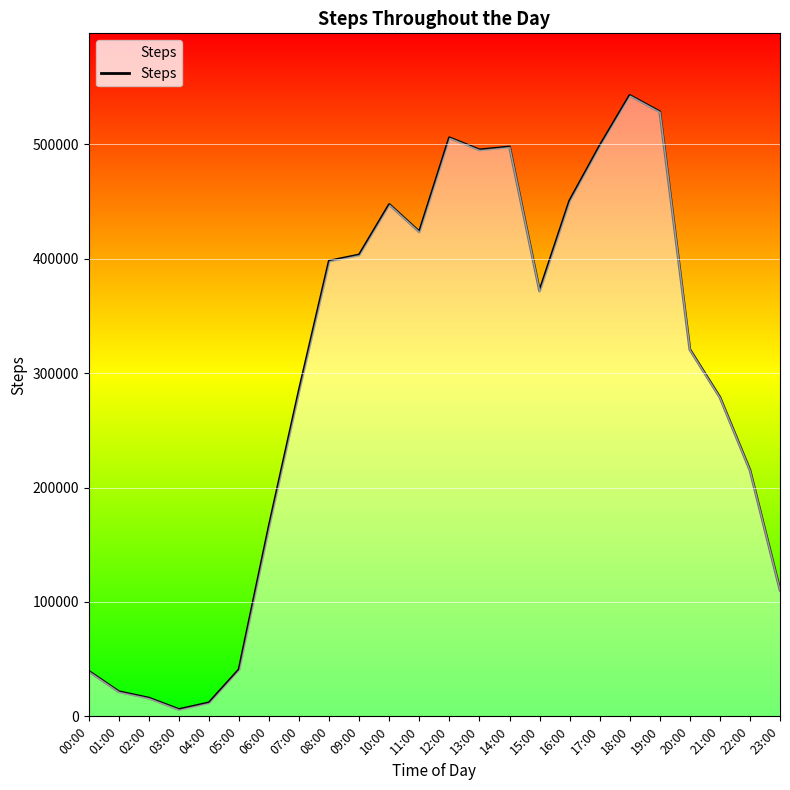

How many values are below 371782?

12